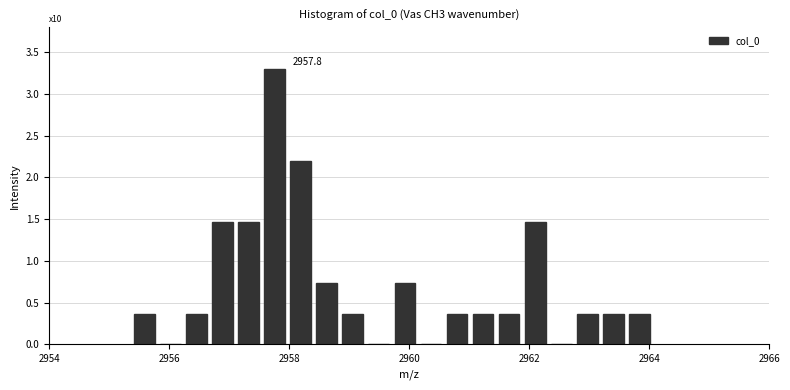

Around what value on the x-axis is the tallest bar? Give the approximate position of its centre, as read against the axis.

2957.8